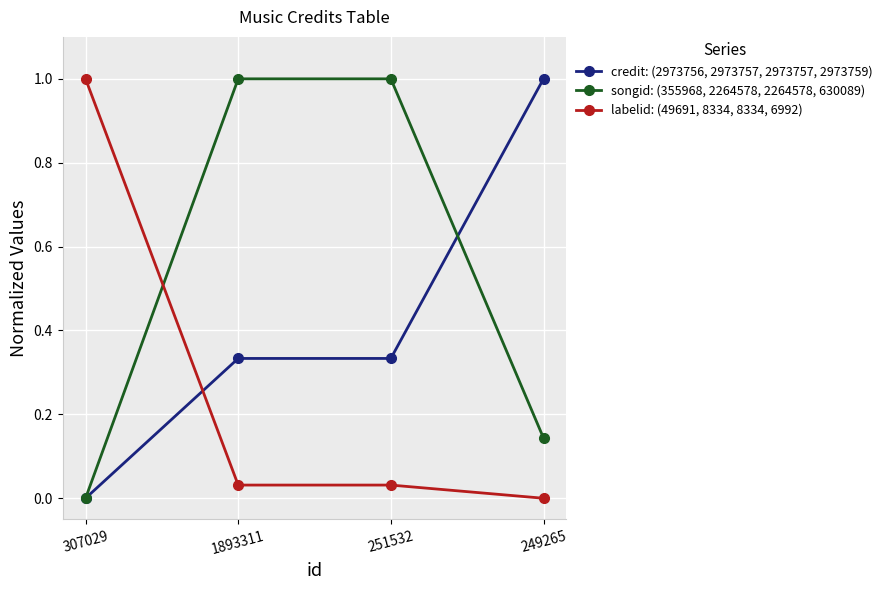

Which series changed the most between 251532 and 249265?

songid: (355968, 2264578, 2264578, 630089)